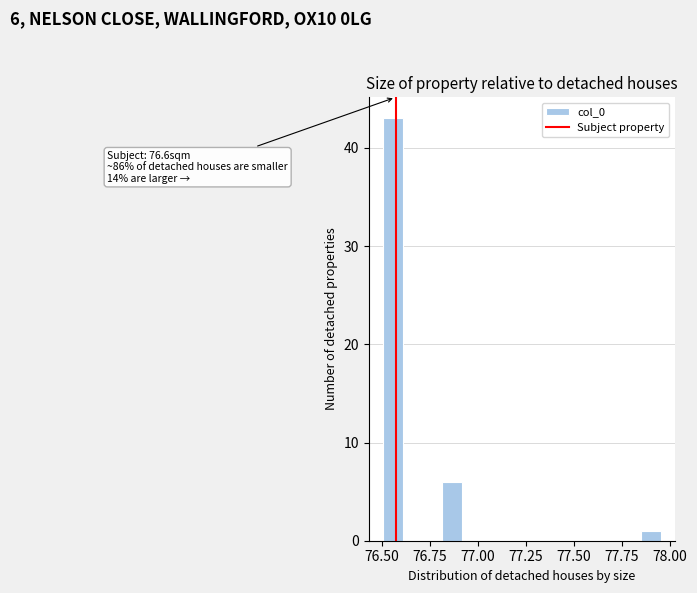

Around what value on the x-axis is the tallest bar? Give the approximate position of its centre, as read against the axis.

76.55